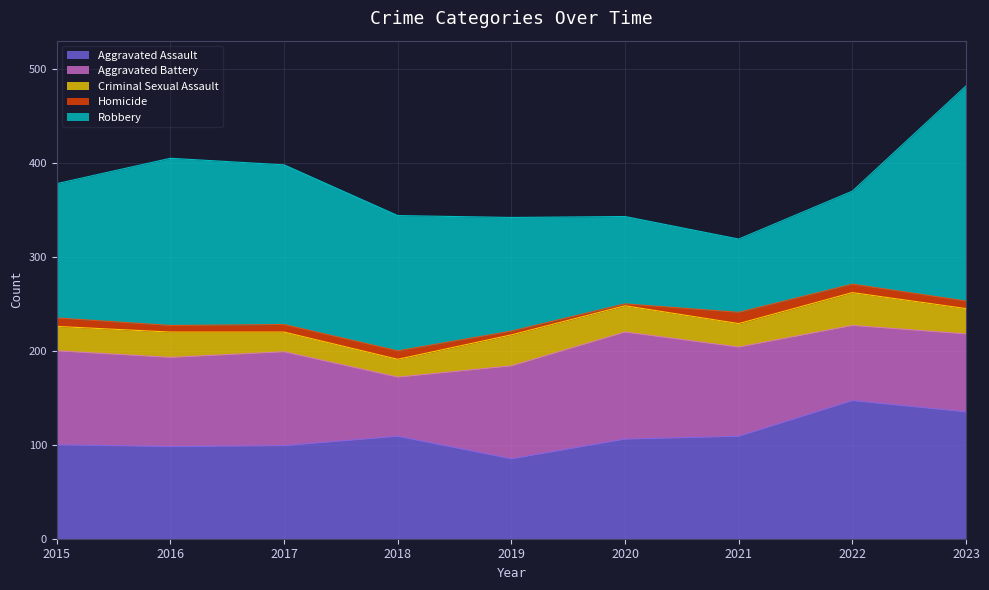

At which category is the sum across all series the highest?

2023